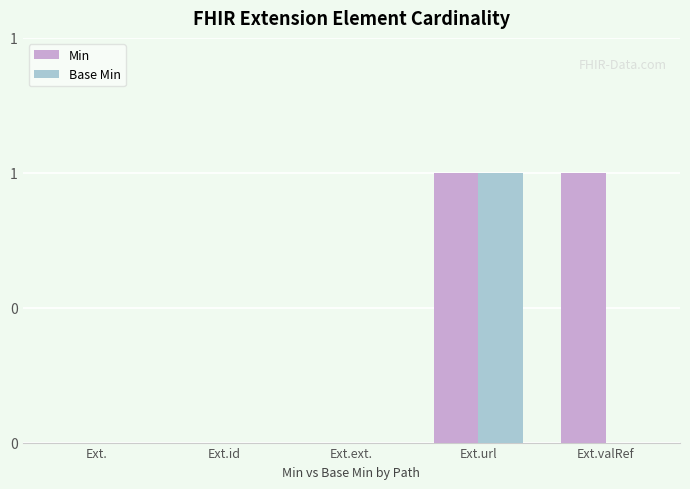

Which has a higher value, Ext.url or Ext.ext.?

Ext.url